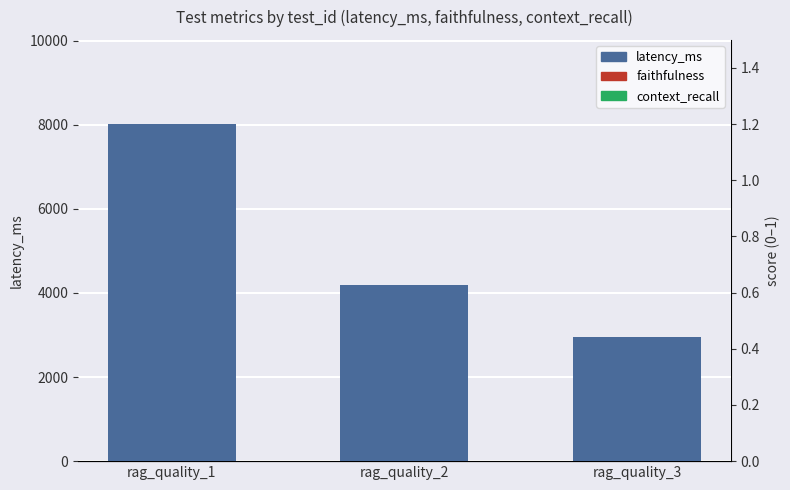

Rank the series by their maximum value, from highest to lowest.

latency_ms, context_recall, faithfulness